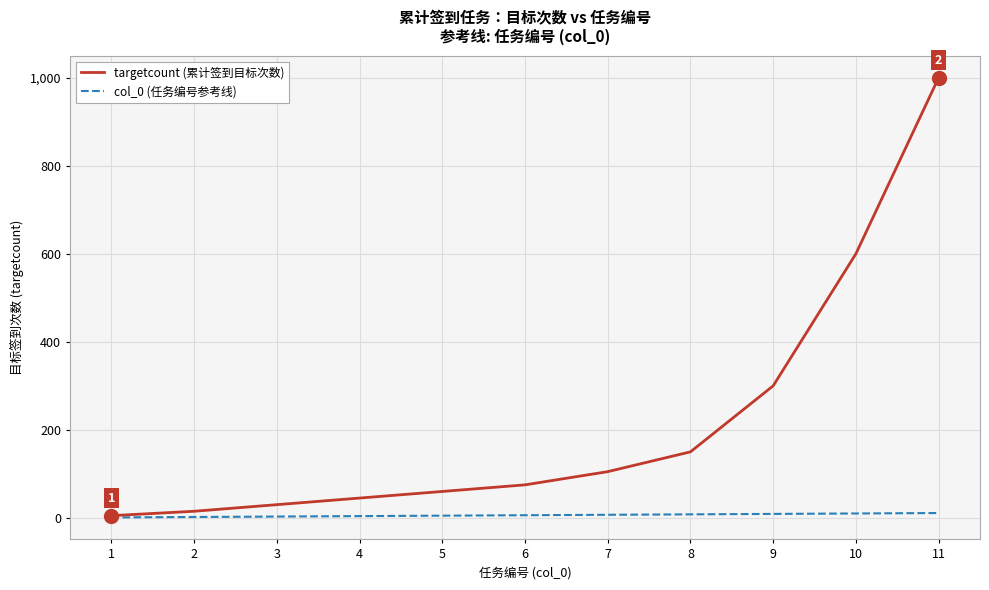

Which series has the widest spread of values?

targetcount (累计签到目标次数)